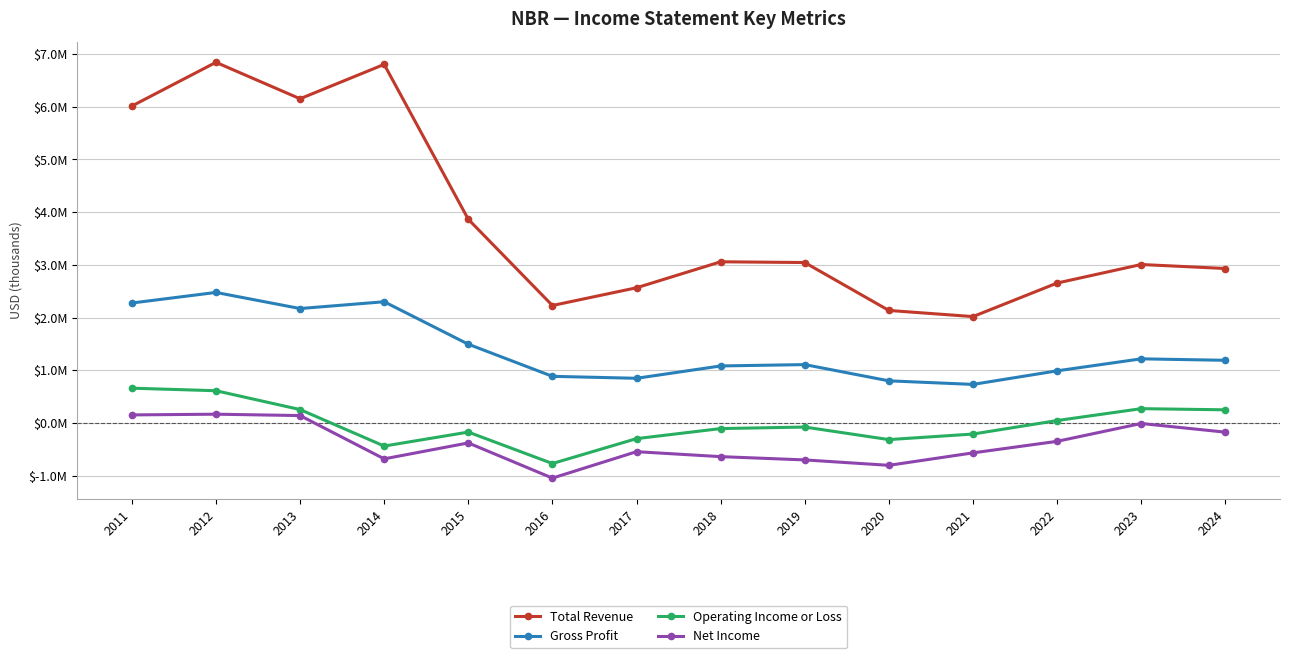

What are all the series names shown in the legend?

Total Revenue, Gross Profit, Operating Income or Loss, Net Income